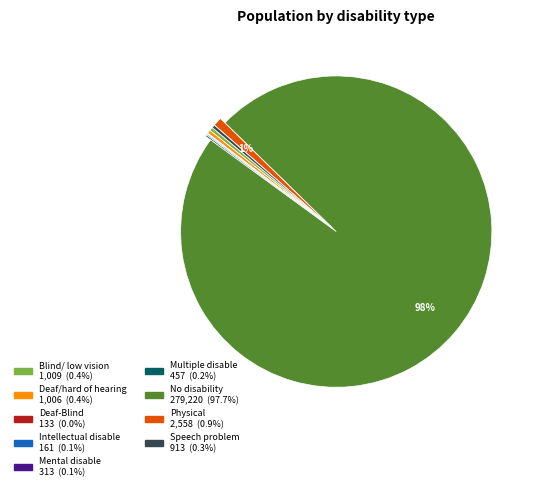

To the nearest percent, what is the average slice percentage?

11%